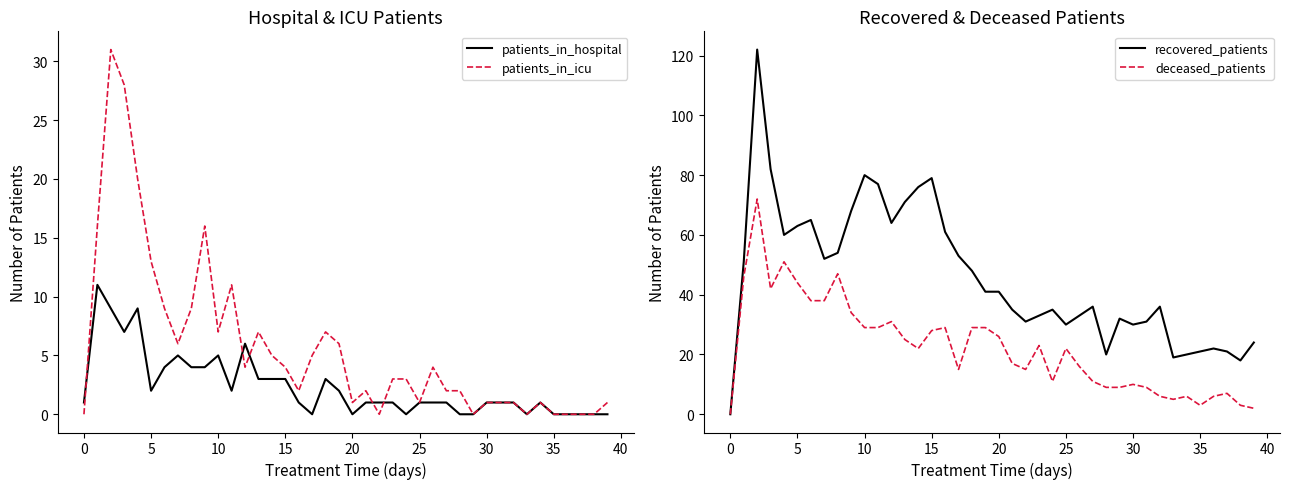

List the series in order of their peak value, highest first.

recovered_patients, deceased_patients, patients_in_icu, patients_in_hospital